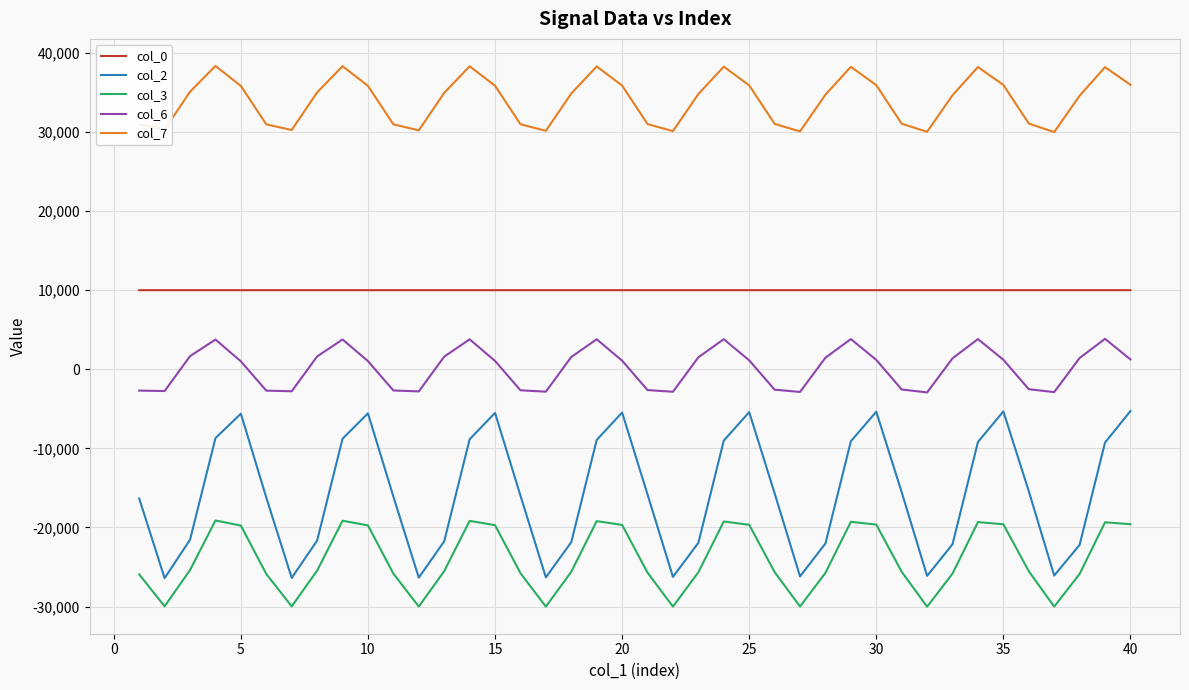

Rank the series by their maximum value, from highest to lowest.

col_7, col_0, col_6, col_2, col_3